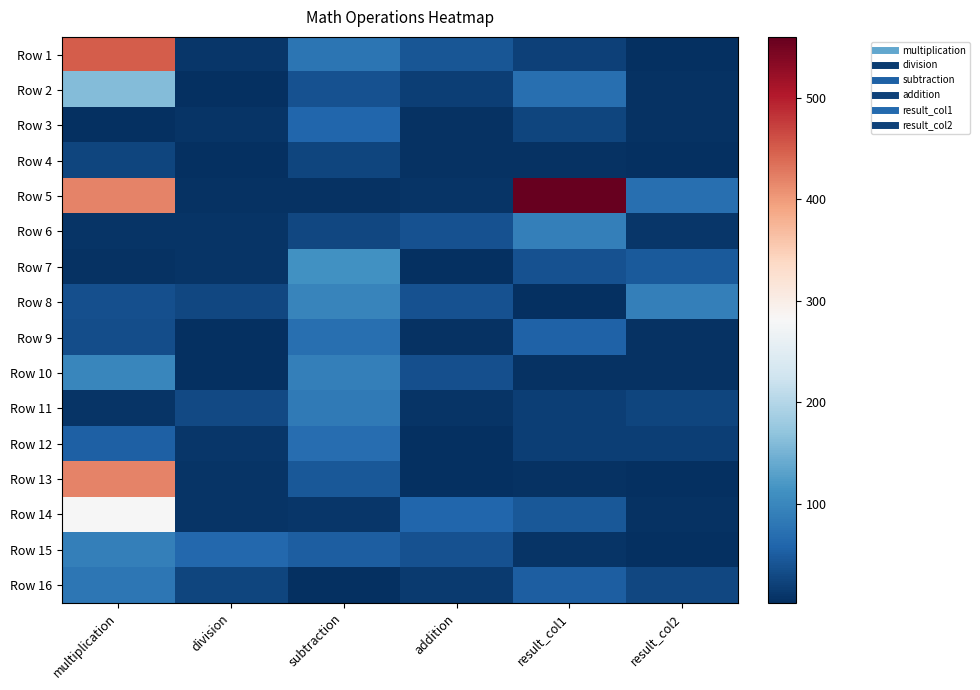

Reading left to right, transcribe all the data shown in this chart.

Row 1: multiplication=450	division=9	subtraction=77	addition=42	result_col1=20	result_col2=2
Row 2: multiplication=160	division=2	subtraction=38	addition=19	result_col1=70	result_col2=6
Row 3: multiplication=3	division=7	subtraction=60	addition=6	result_col1=24	result_col2=6
Row 4: multiplication=24	division=4	subtraction=25	addition=5	result_col1=6	result_col2=3
Row 5: multiplication=420	division=6	subtraction=6	addition=7	result_col1=560	result_col2=70
Row 6: multiplication=8	division=7	subtraction=26	addition=39	result_col1=90	result_col2=10
Row 7: multiplication=5	division=7	subtraction=112	addition=2	result_col1=37	result_col2=46
Row 8: multiplication=35	division=28	subtraction=97	addition=39	result_col1=4	result_col2=90
Row 9: multiplication=34	division=2	subtraction=70	addition=6	result_col1=55	result_col2=5
Row 10: multiplication=99	division=3	subtraction=90	addition=35	result_col1=6	result_col2=6
Row 11: multiplication=8	division=30	subtraction=84	addition=7	result_col1=18	result_col2=24
Row 12: multiplication=54	division=9	subtraction=68	addition=4	result_col1=18	result_col2=18
Row 13: multiplication=420	division=7	subtraction=45	addition=3	result_col1=6	result_col2=4
Row 14: multiplication=280	division=7	subtraction=9	addition=60	result_col1=45	result_col2=5
Row 15: multiplication=90	division=61	subtraction=52	addition=39	result_col1=7	result_col2=4
Row 16: multiplication=80	division=24	subtraction=4	addition=13	result_col1=52	result_col2=26